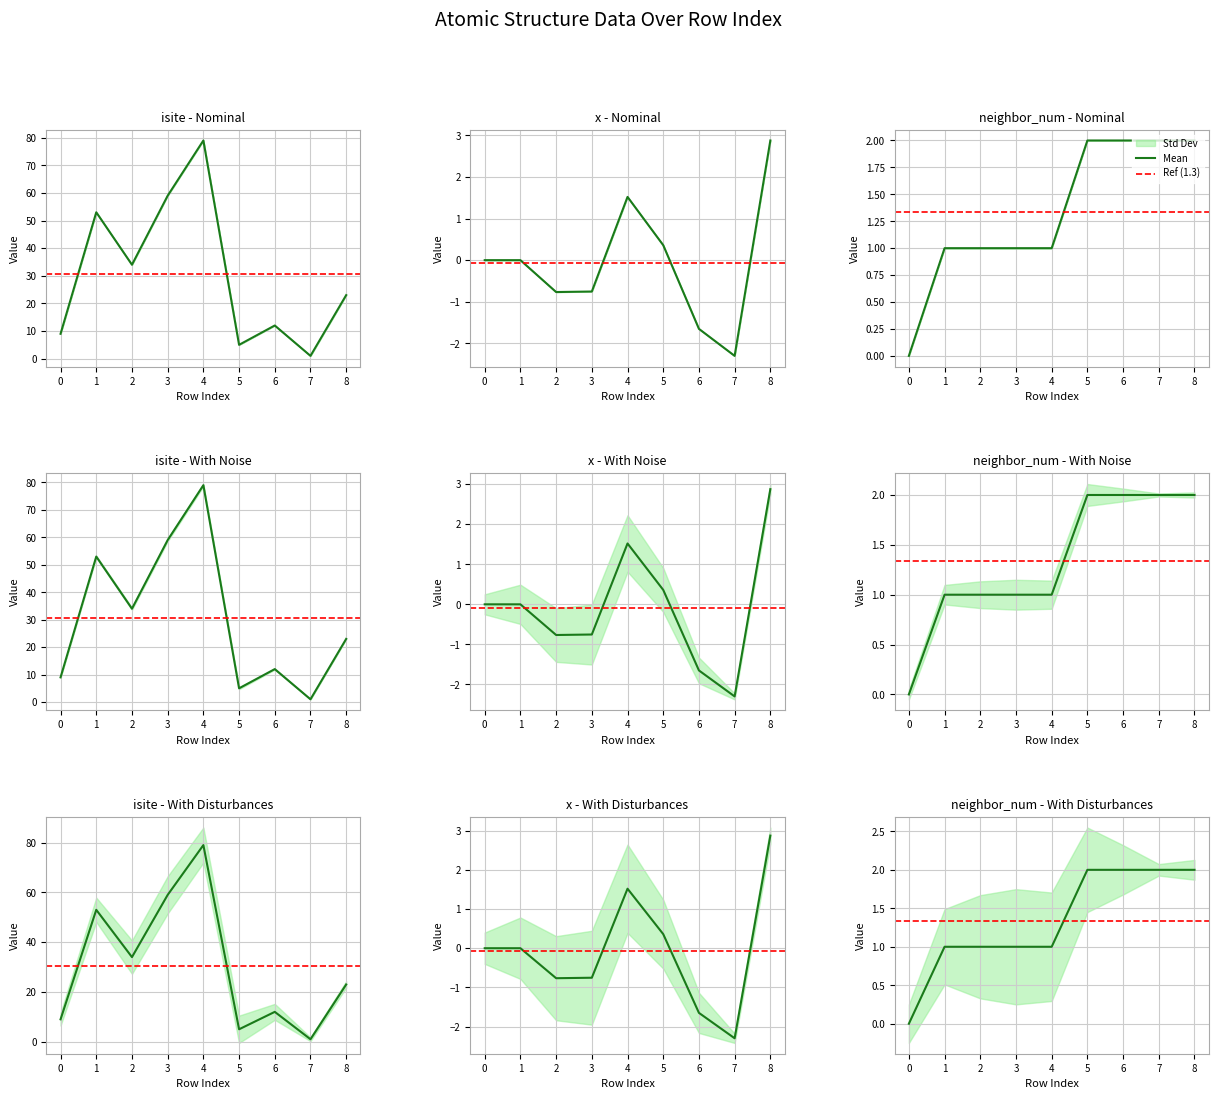

What is the spread (max minus min) of values at 2?

34.8